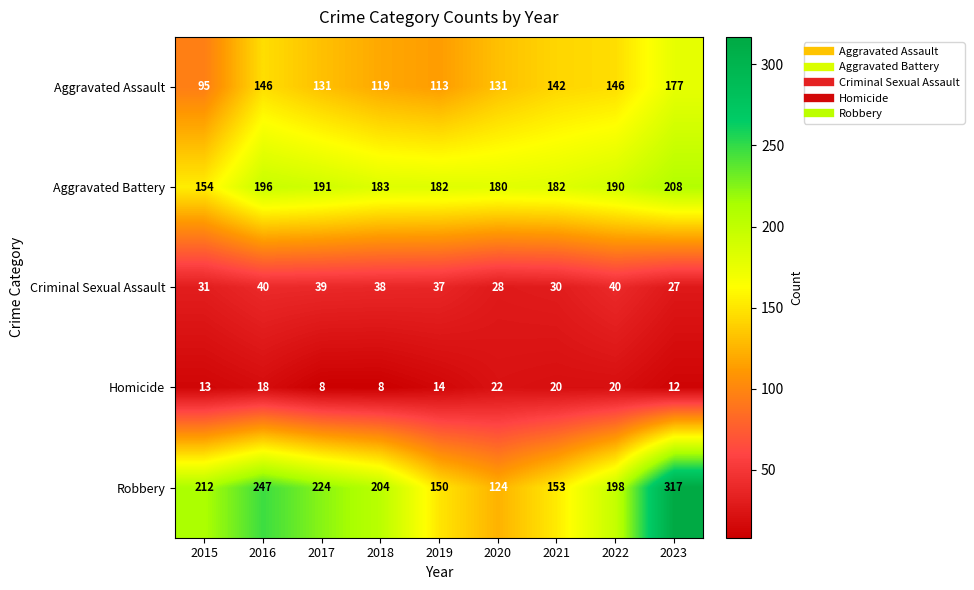

How many categories are shown in the chart?

9